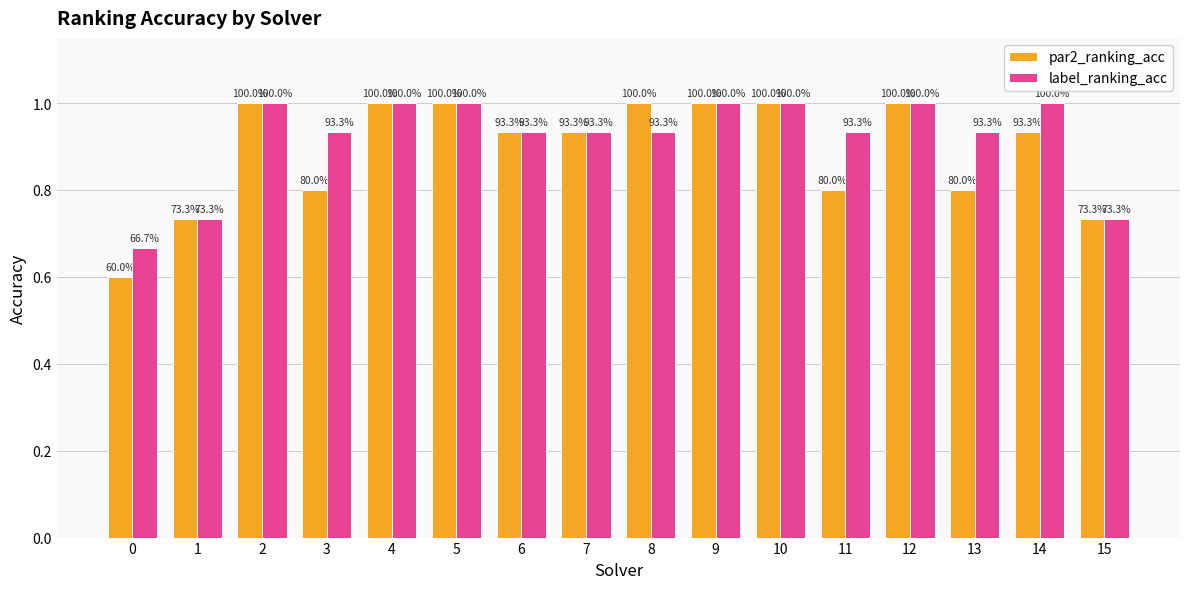

What are all the series names shown in the legend?

par2_ranking_acc, label_ranking_acc